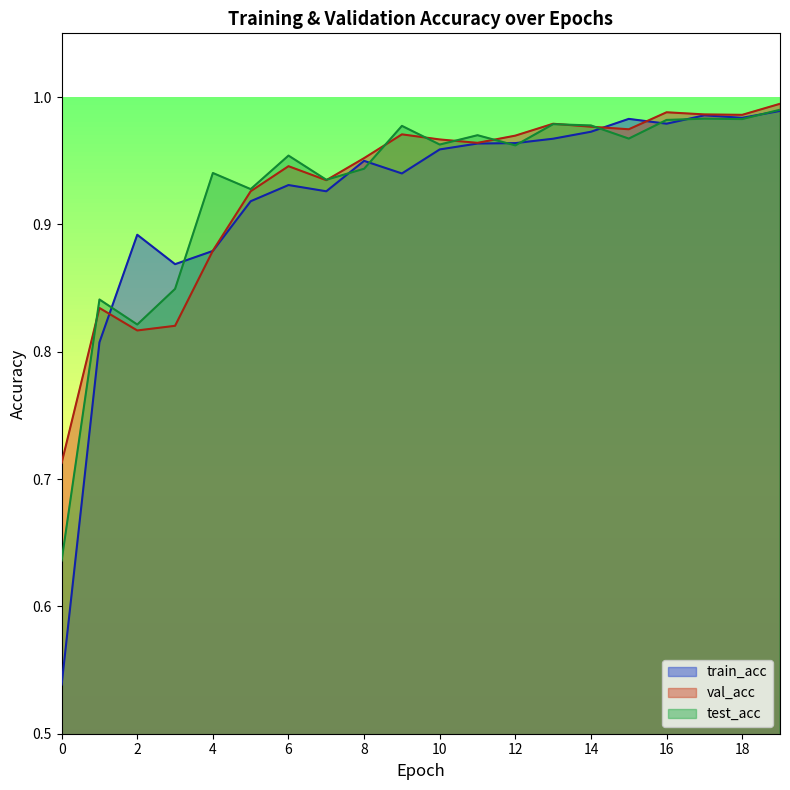

Reading right to left, transcribe all the data shown in this chart.

train_acc: 1.0	1.0	1.0	1.0	1.0	1.0	1.0	1.0	1.0	1.0	0.9	0.9	0.9	0.9	0.9	0.9	0.9	0.9	0.8	0.5
val_acc: 1.0	1.0	1.0	1.0	1.0	1.0	1.0	1.0	1.0	1.0	1.0	1.0	0.9	0.9	0.9	0.9	0.8	0.8	0.8	0.7
test_acc: 1.0	1.0	1.0	1.0	1.0	1.0	1.0	1.0	1.0	1.0	1.0	0.9	0.9	1.0	0.9	0.9	0.8	0.8	0.8	0.6